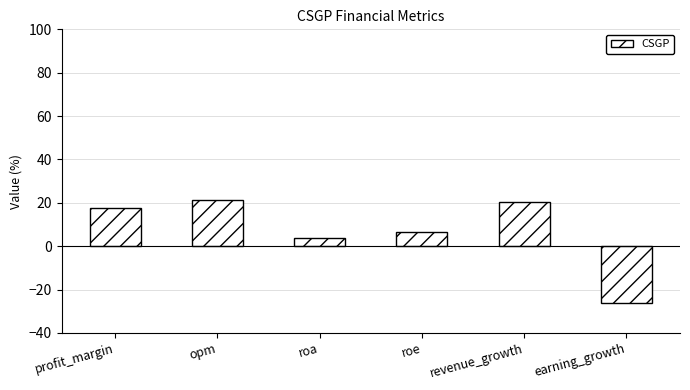

What is the sum of all values?

43.7